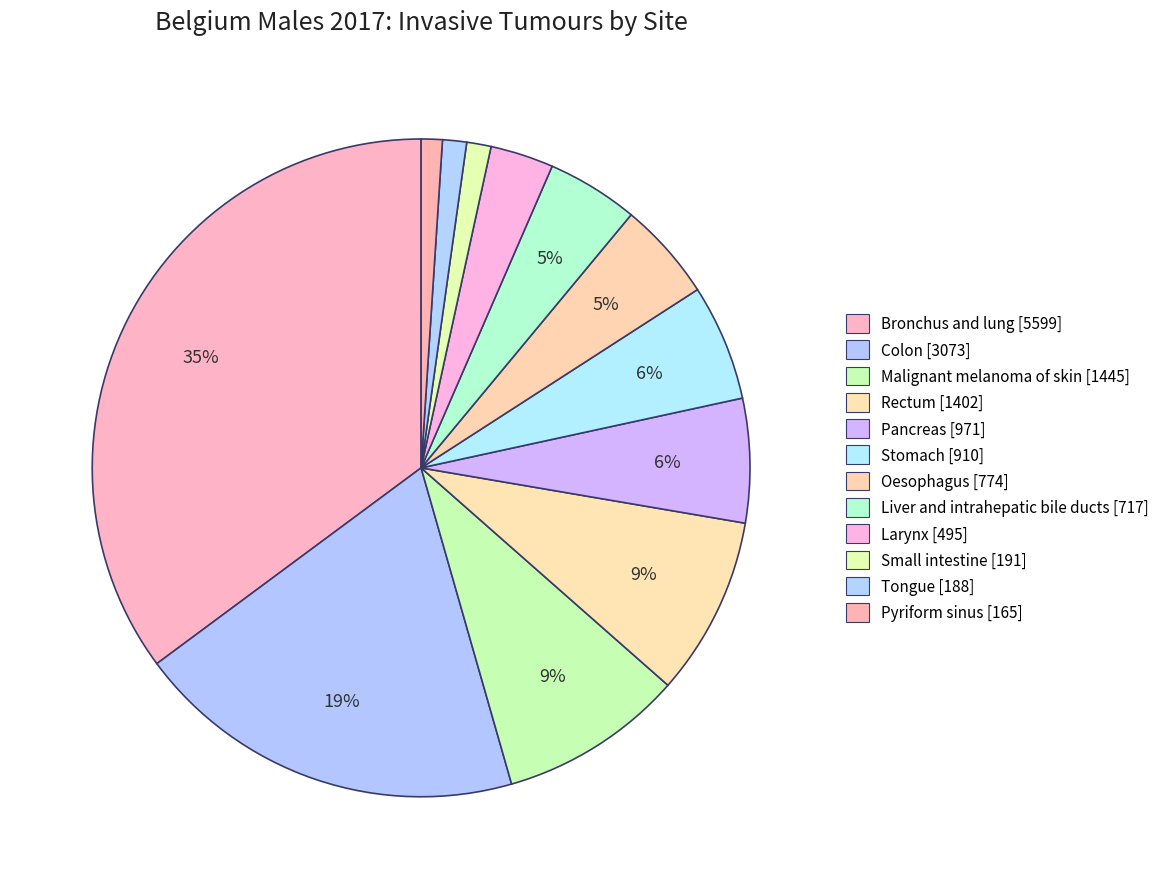

Is Pancreas the majority of the pie?

No